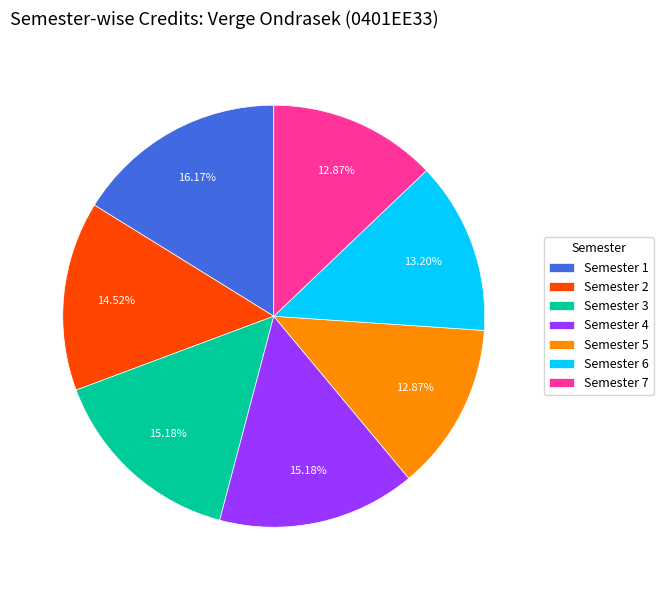

What is the ratio of the value at Semester 6 to the value at Semester 2?

0.9